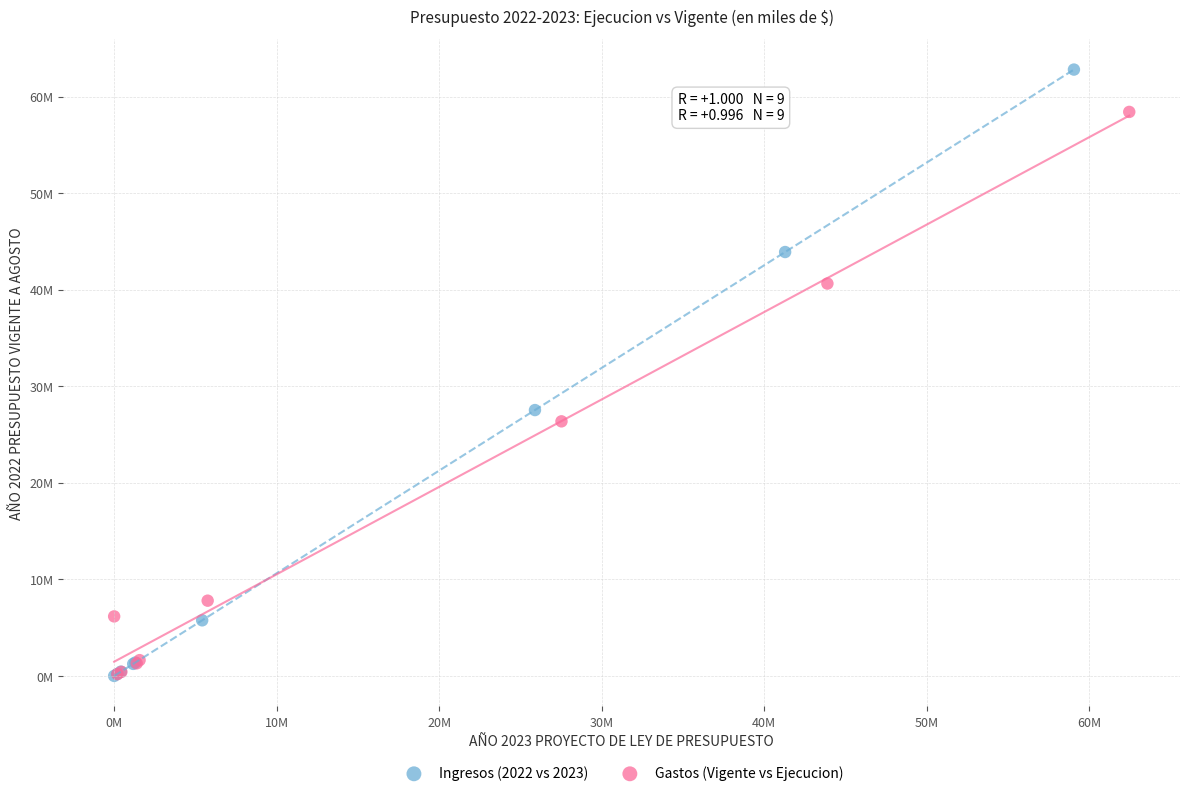

What are all the series names shown in the legend?

Ingresos (2022 vs 2023), Gastos (Vigente vs Ejecucion)